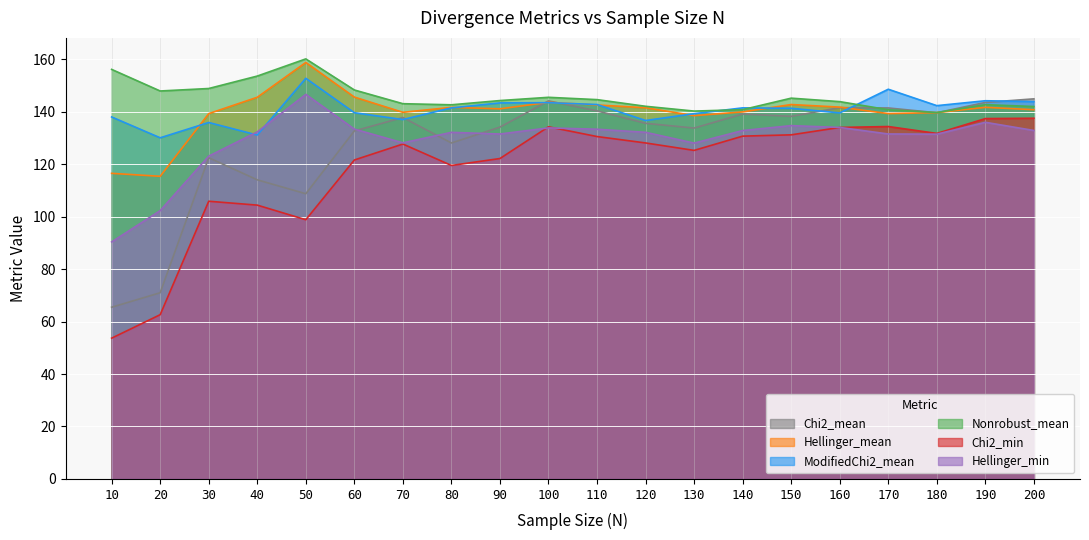

What is the approximate value of ModifiedChi2_mean at 140?

141.5